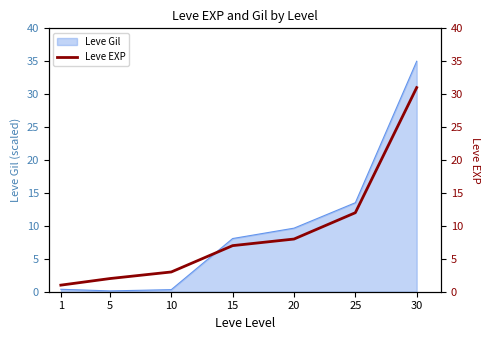

Which has a higher value, 15 or 20?

20